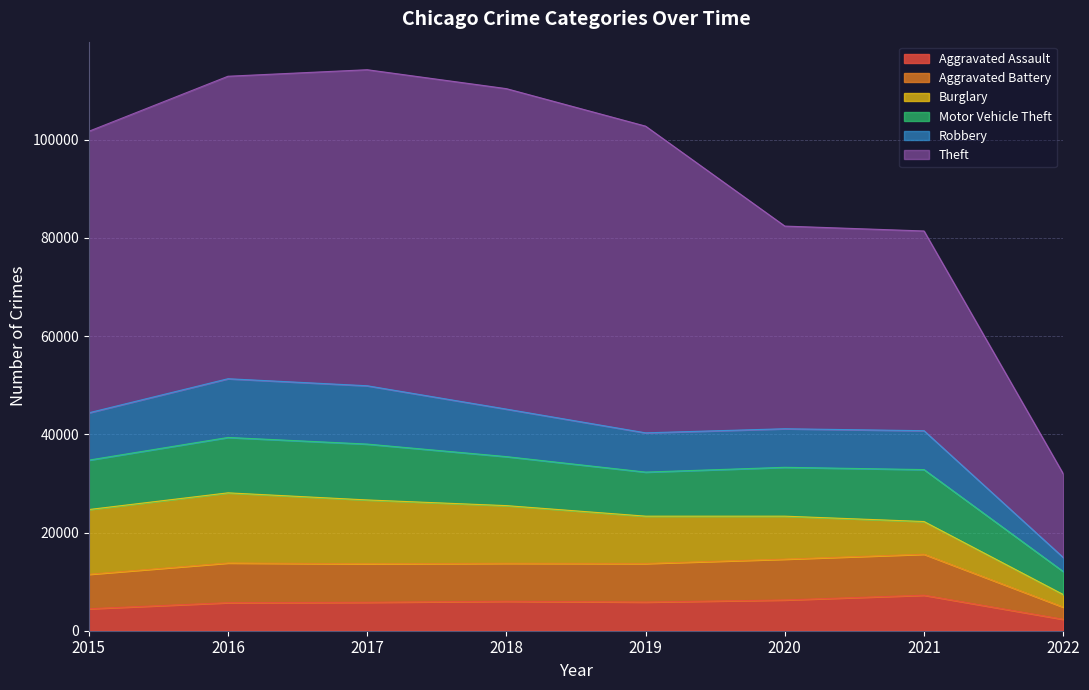

True or false: Theft has more than 1 points higher than both neighbors.

False